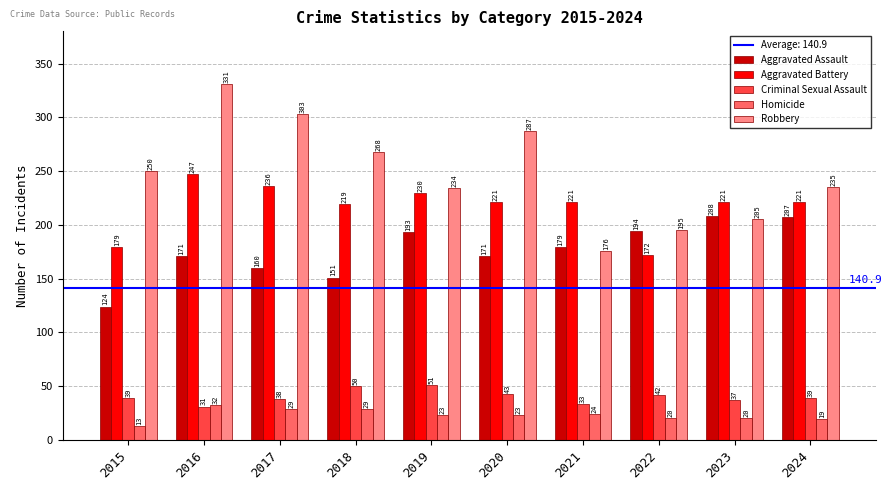

Reading right to left, list all the values displayed in this chart.

Aggravated Assault: 2024=207	2023=208	2022=194	2021=179	2020=171	2019=193	2018=151	2017=160	2016=171	2015=124
Aggravated Battery: 2024=221	2023=221	2022=172	2021=221	2020=221	2019=230	2018=219	2017=236	2016=247	2015=179
Criminal Sexual Assault: 2024=39	2023=37	2022=42	2021=33	2020=43	2019=51	2018=50	2017=38	2016=31	2015=39
Homicide: 2024=19	2023=20	2022=20	2021=24	2020=23	2019=23	2018=29	2017=29	2016=32	2015=13
Robbery: 2024=235	2023=205	2022=195	2021=176	2020=287	2019=234	2018=268	2017=303	2016=331	2015=250